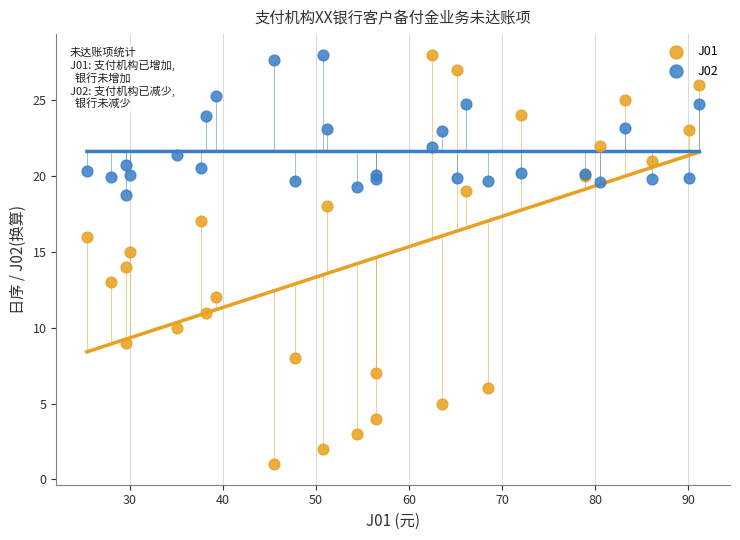

Which series has the widest spread of Y values?

J01